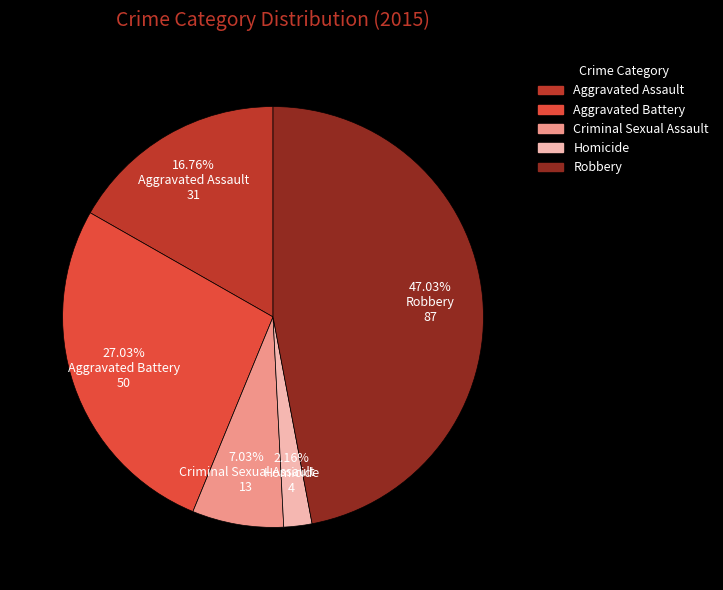

What percentage do Criminal Sexual Assault and Robbery together represent?

54.1%